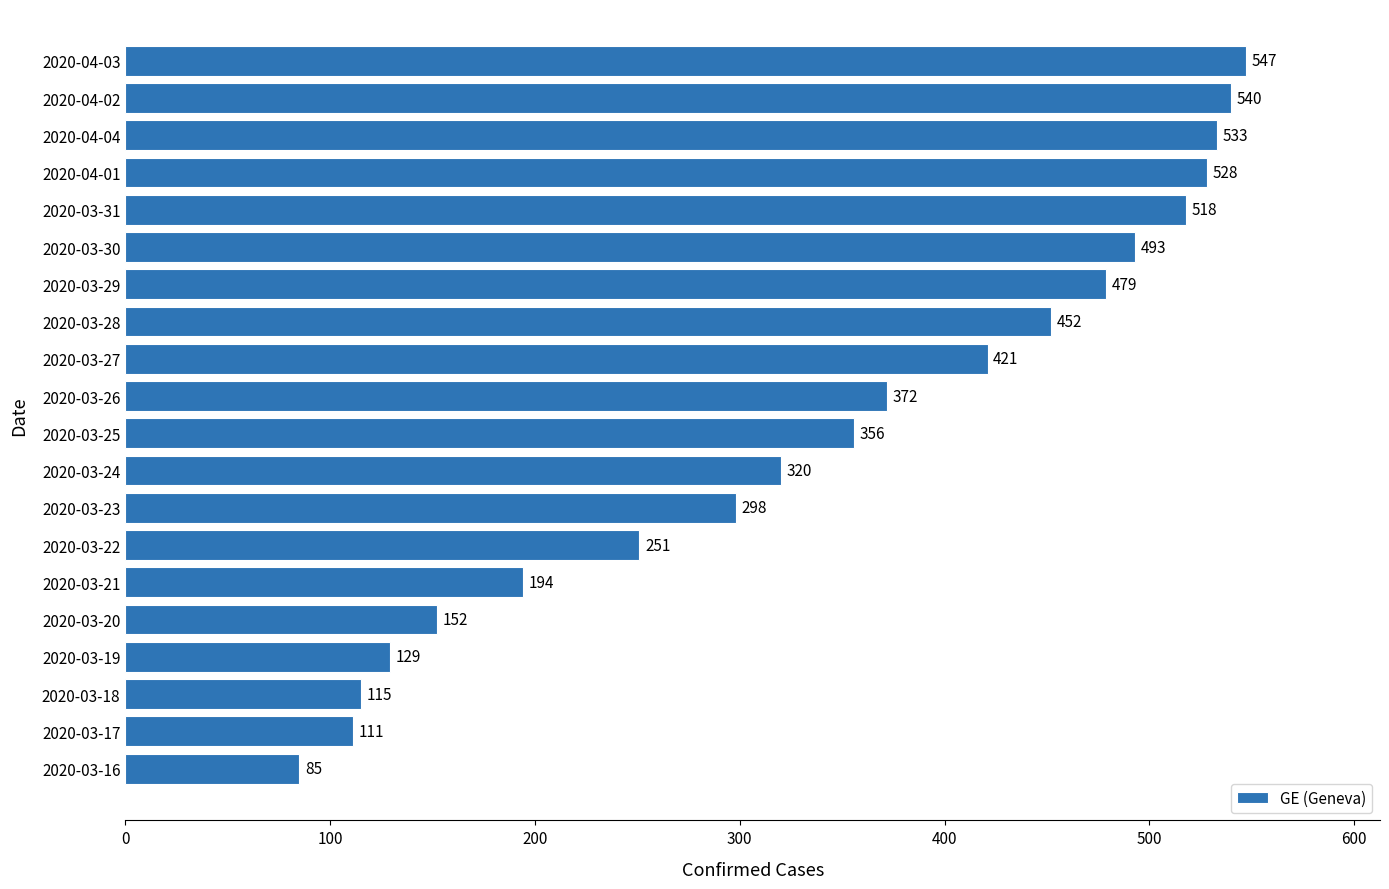

Is it true that the value at 2020-03-20 is 152?

True